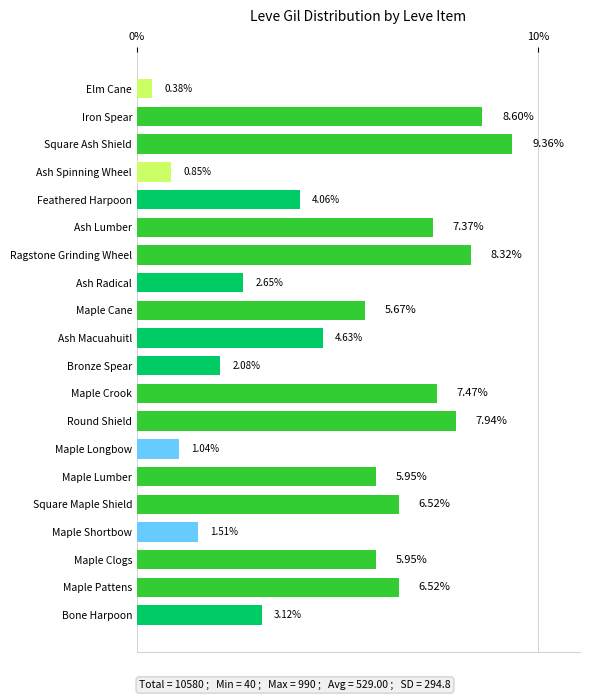

At which label is the value closest to 4?

Feathered Harpoon